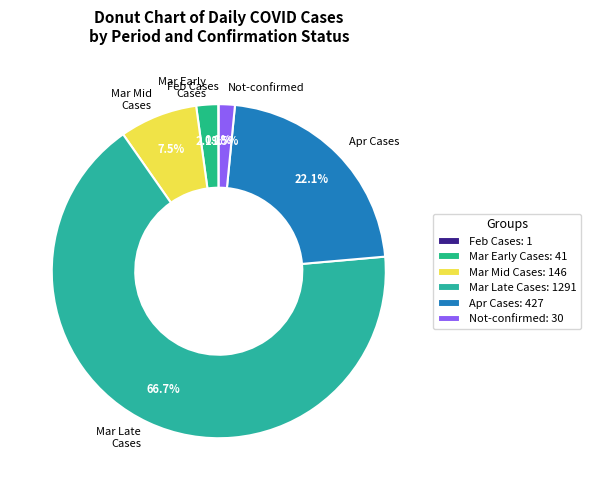

Between Not-confirmed and Mar Early Cases, which is larger?

Mar Early Cases